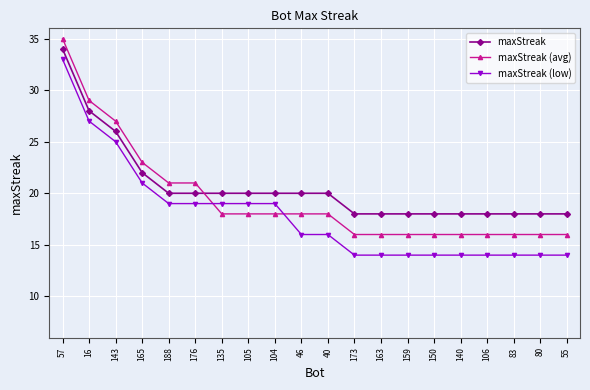

Count the maxStreak values in the range 18 to 20.

16